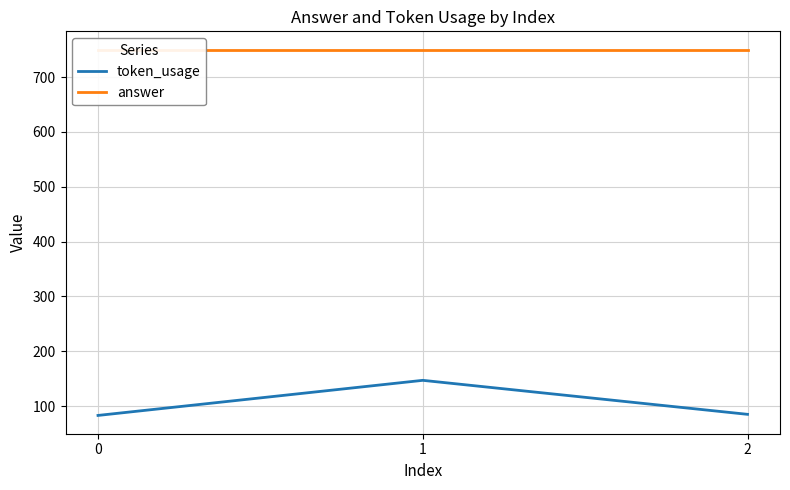

Which series has the largest total across all categories?

answer